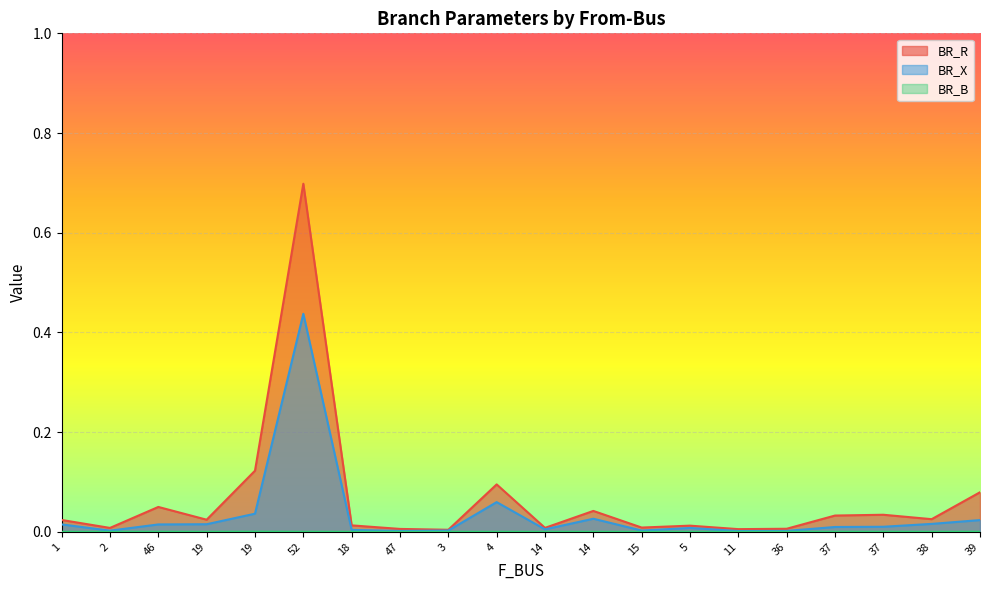

Rank the series at 2 from lowest to highest value.

BR_B, BR_X, BR_R